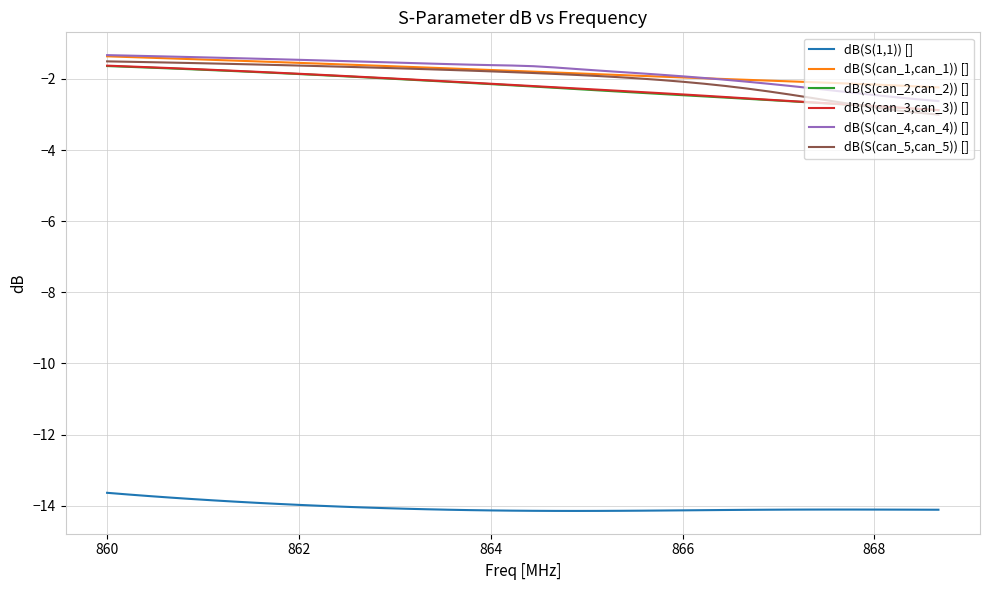

True or false: dB(S(1,1)) [] and dB(S(can_3,can_3)) [] intersect in this chart.

False